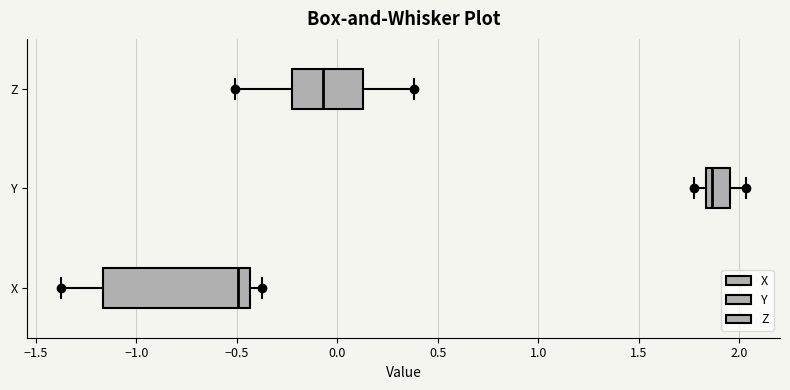

Where does the right whisker of the box for X end on the x-axis? The values are not printed on the chart, so give them approximately, as read against the axis.

-0.40